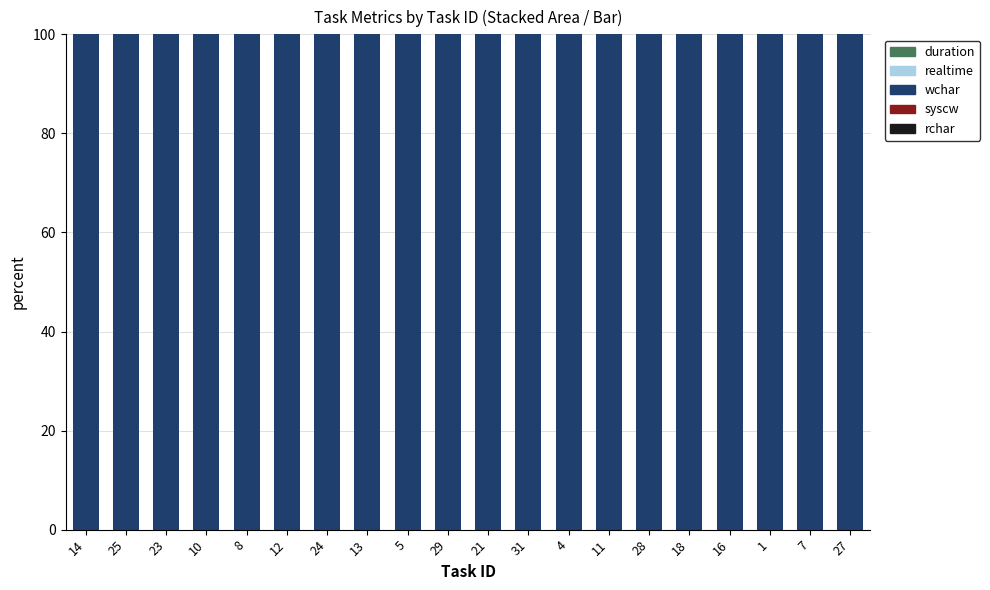

Count the realtime values in the range 0 to 1.

20